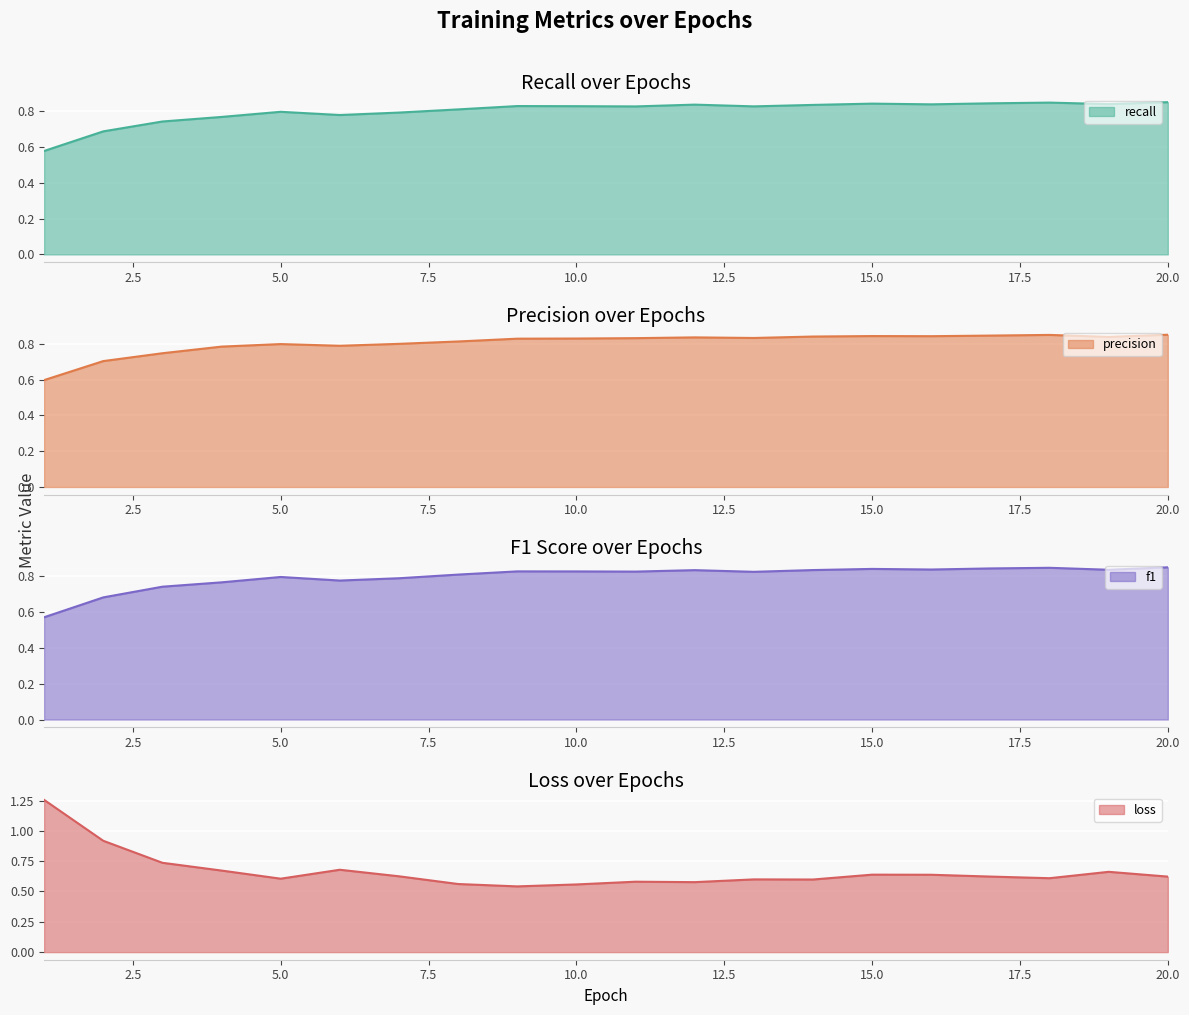

How many precision values are between 0 and 1?

20